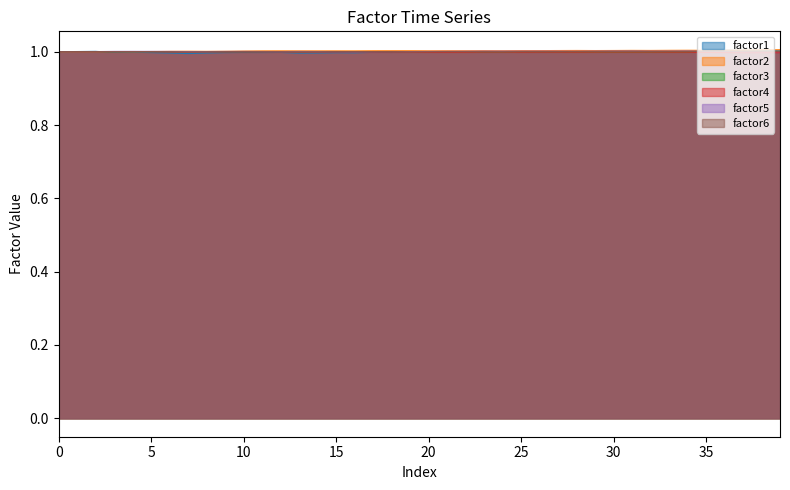

At which category is the sum across all series the highest?

36